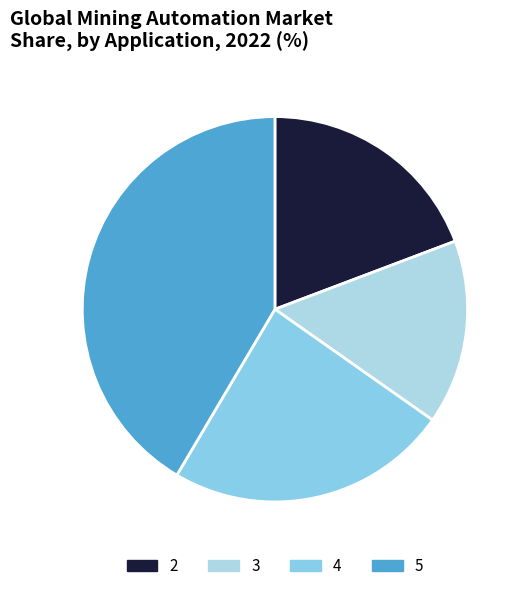

Does 5 represent more than half of the total?

No